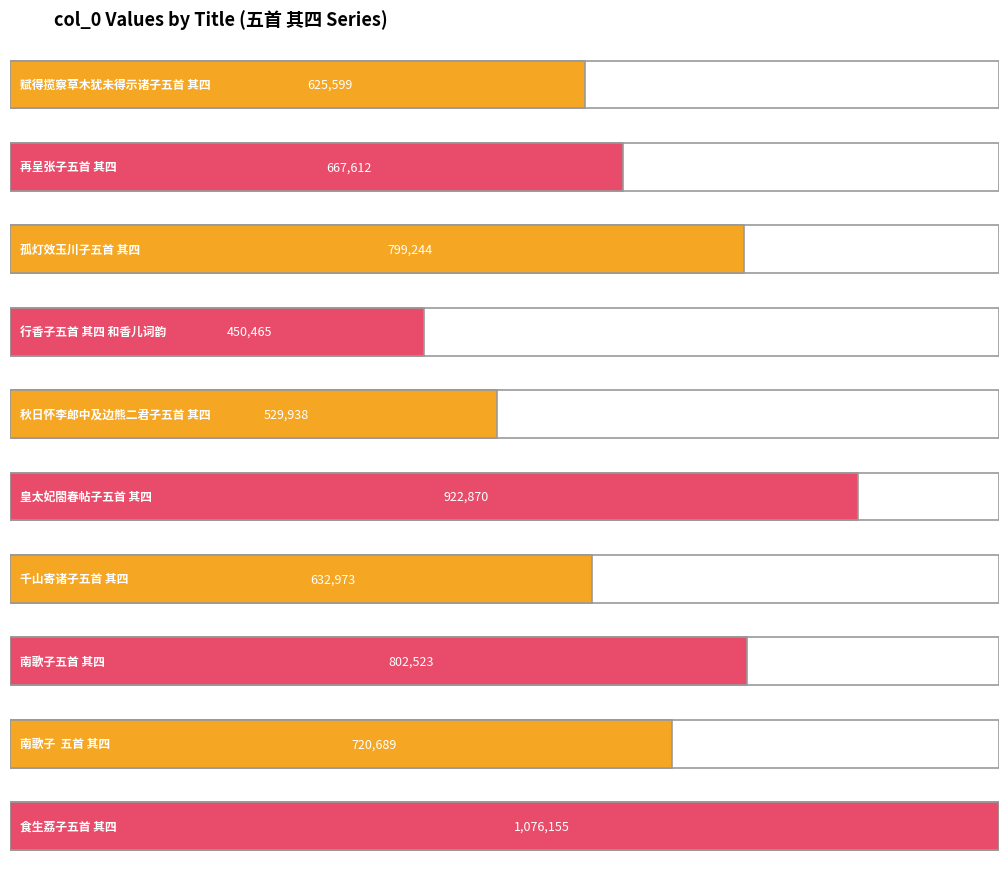

List the labels in order of value, smallest first.

行香子五首 其四 和香儿词韵, 秋日怀李郎中及边熊二君子五首 其四, 赋得揽察草木犹未得示诸子五首 其四, 千山寄诸子五首 其四, 再呈张子五首 其四, 南歌子  五首 其四, 孤灯效玉川子五首 其四, 南歌子五首 其四, 皇太妃閤春帖子五首 其四, 食生荔子五首 其四